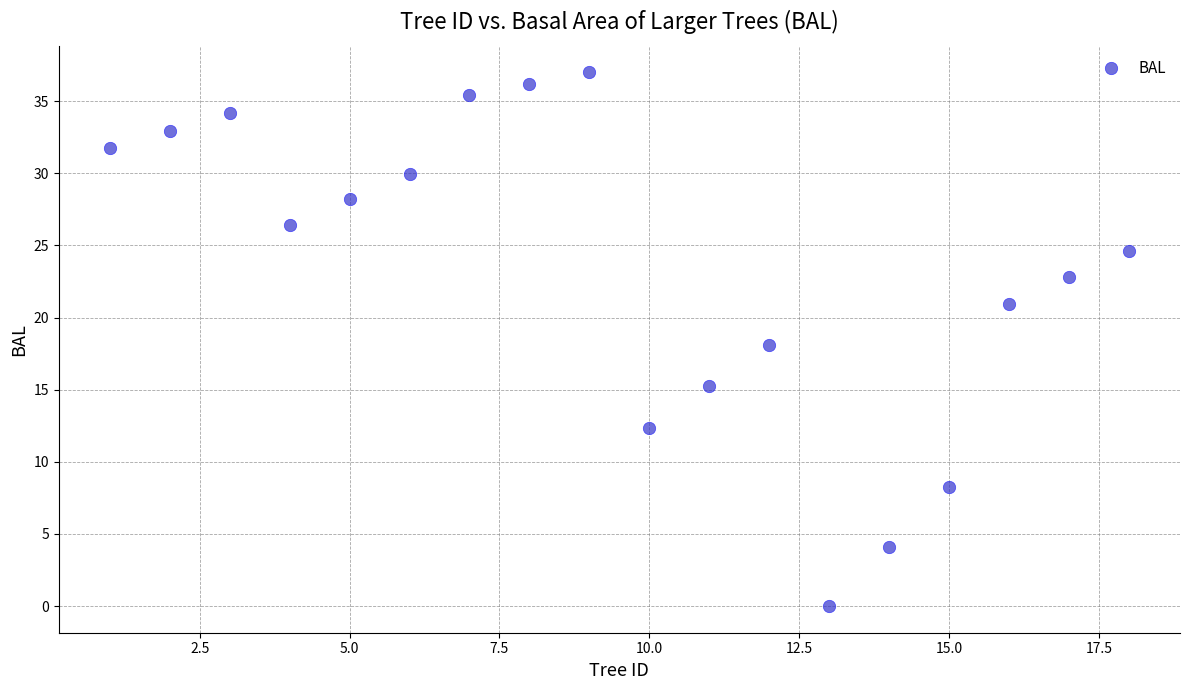

What is the range of Y values (max minus min)?

37.0